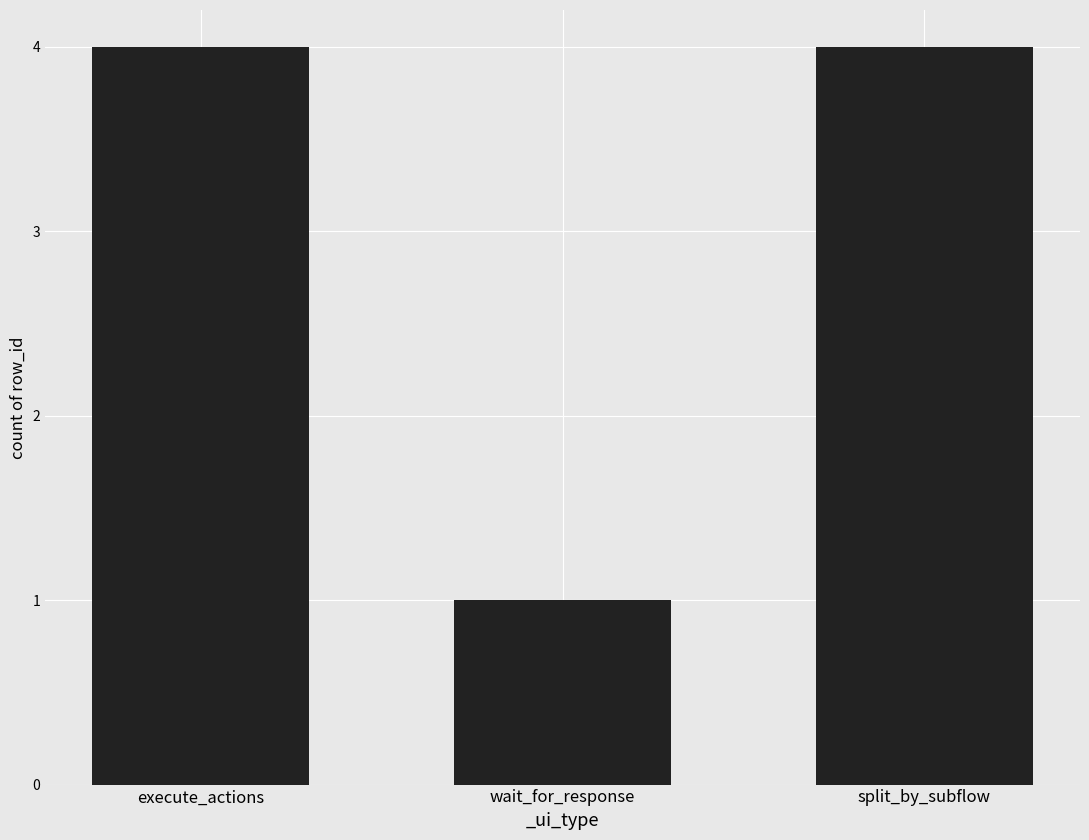

The value at split_by_subflow is 1. True or false?

False